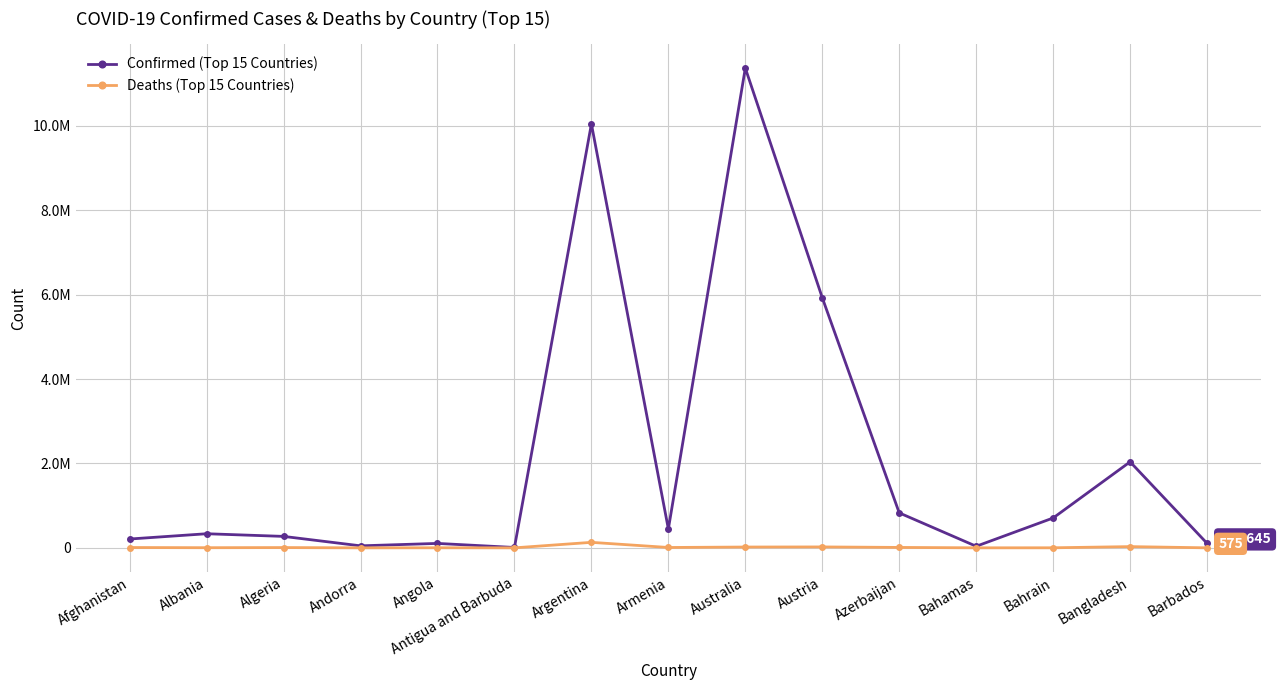

At Andorra, list the series in order from largest to smallest.

Confirmed (Top 15 Countries), Deaths (Top 15 Countries)